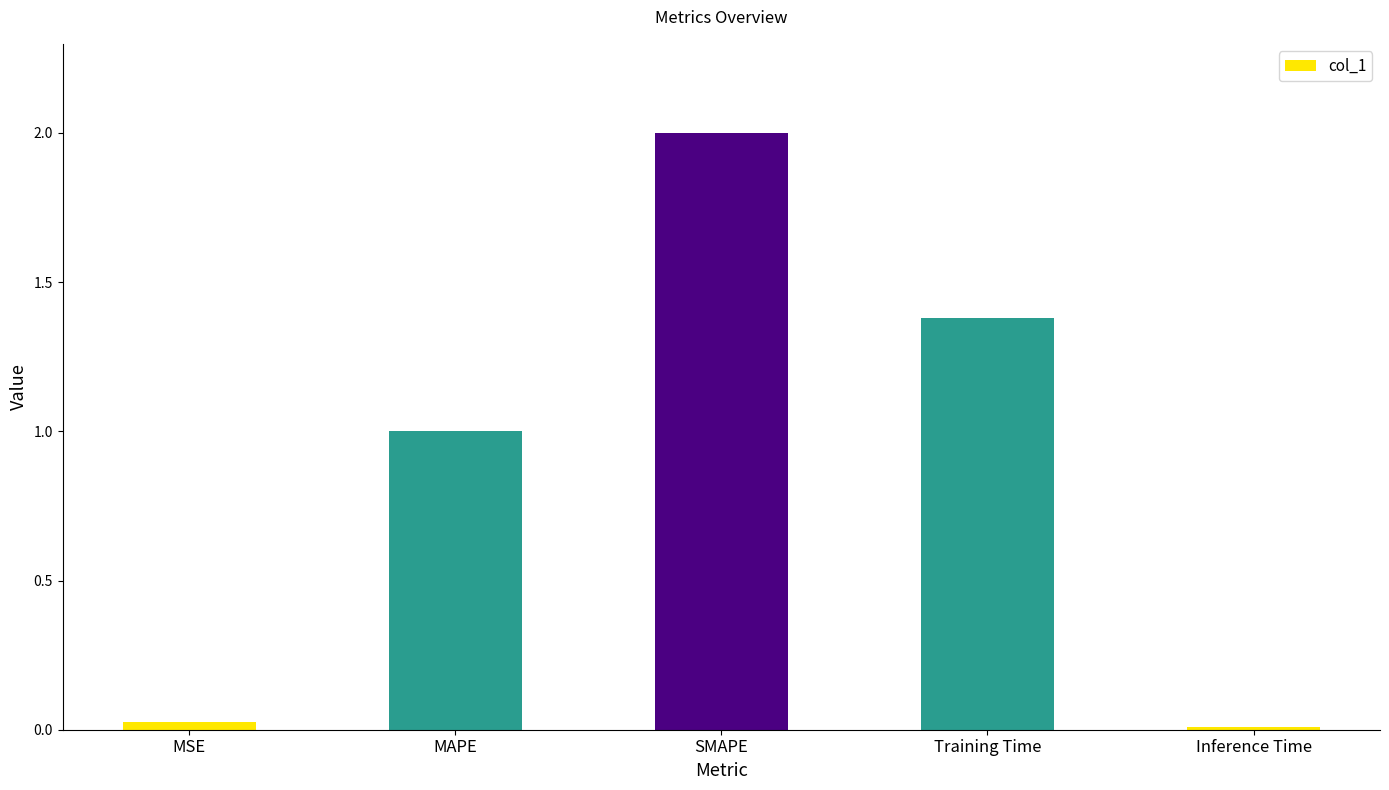

Is it true that the value at SMAPE is 3.0?

False